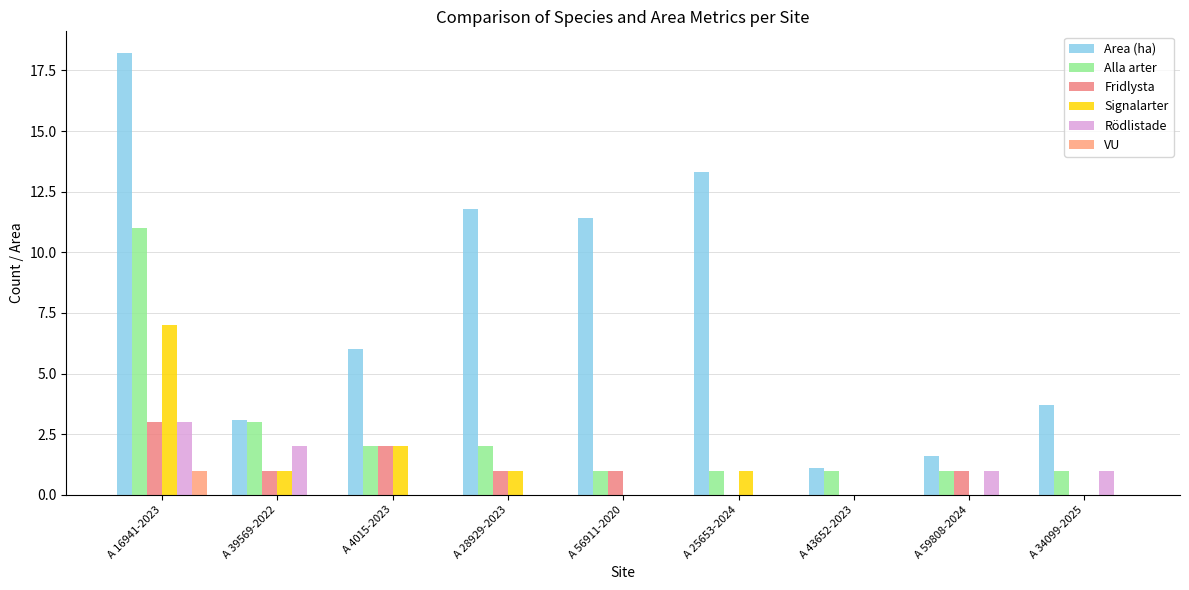

At which label is Area (ha) closest to 9?

A 56911-2020